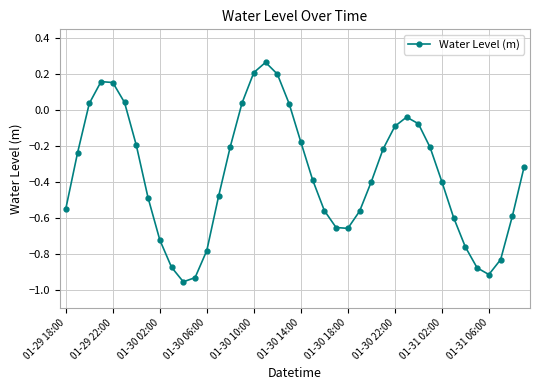

How many points are higher than both their immediate neighbors (excluding endpoints)?

3